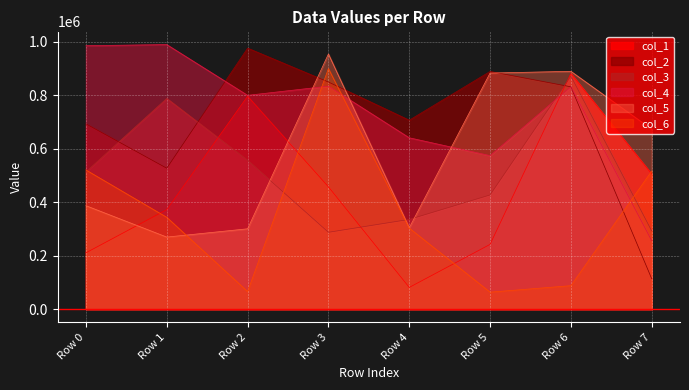

How many values exceed 862805?

3